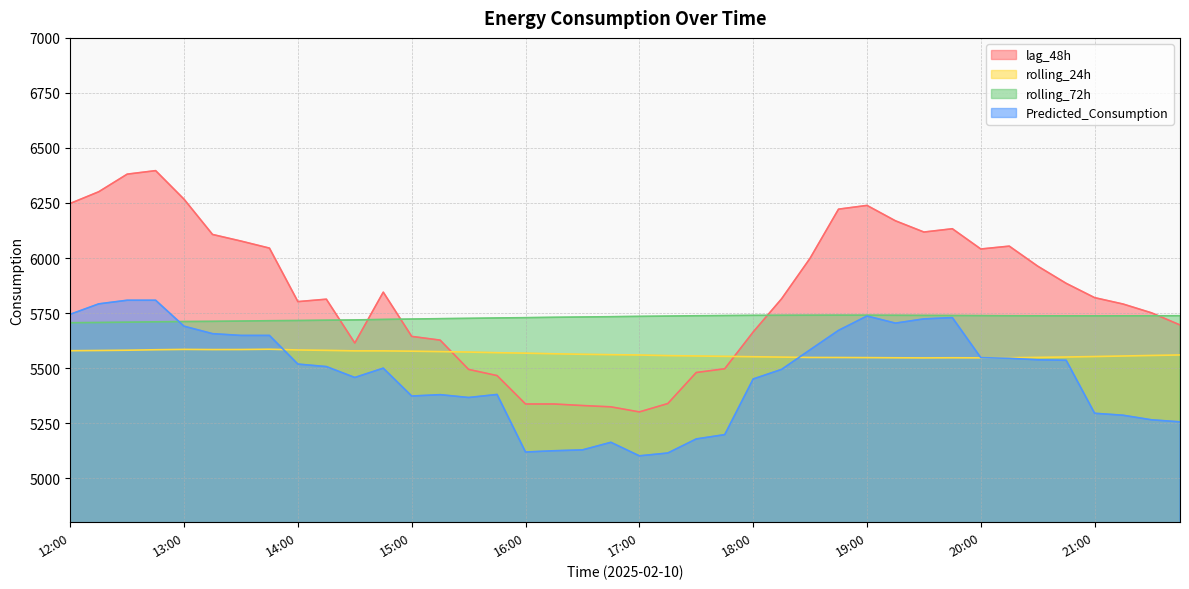

Rank the series at 20:45 from lowest to highest value.

Predicted_Consumption, rolling_24h, rolling_72h, lag_48h